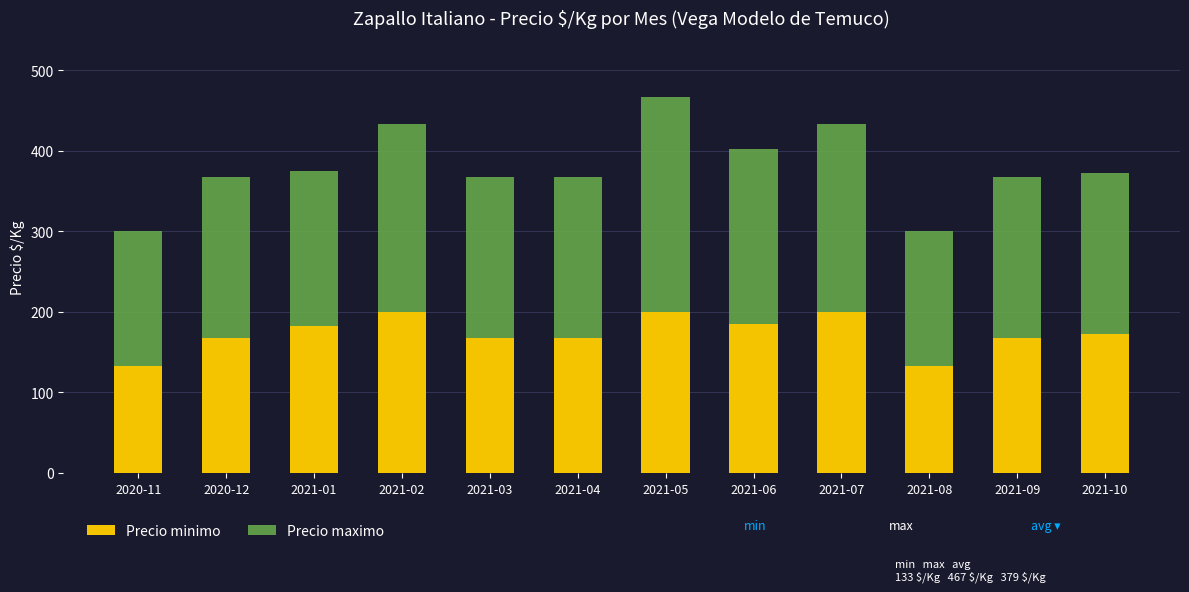

At which category is the sum across all series the highest?

2021-05